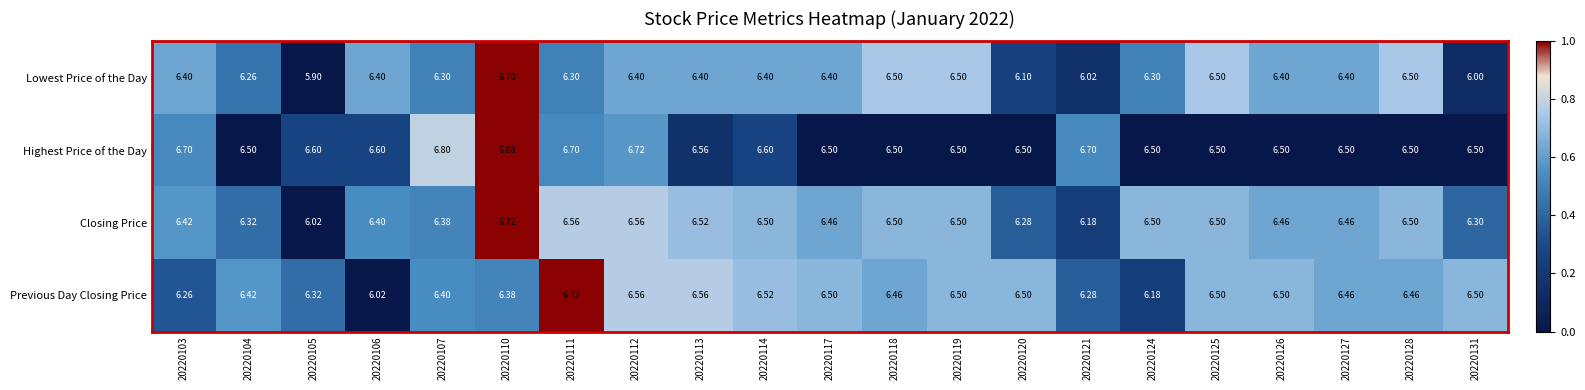

Is the value of Previous Day Closing Price at 20220126 greater than the value of Lowest Price of the Day at 20220106?

Yes